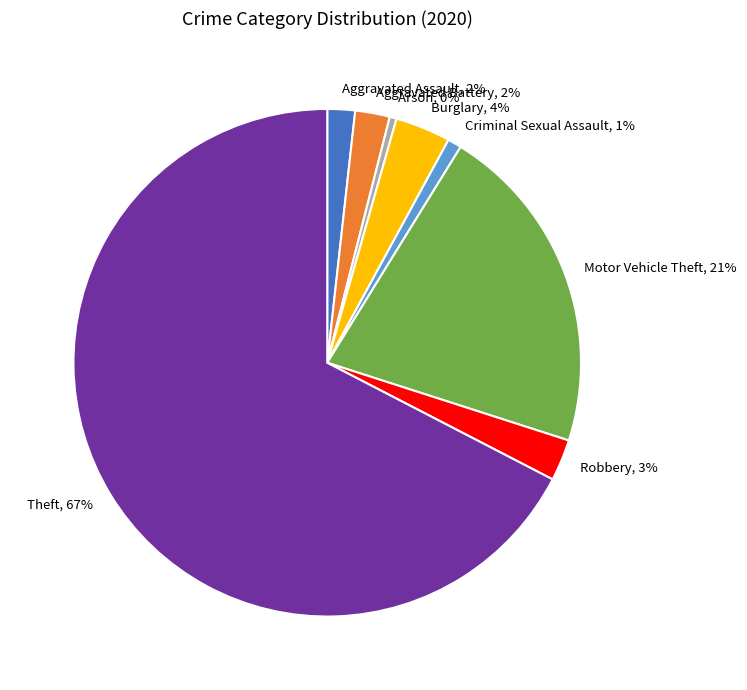

How many slices are in this pie chart?

8